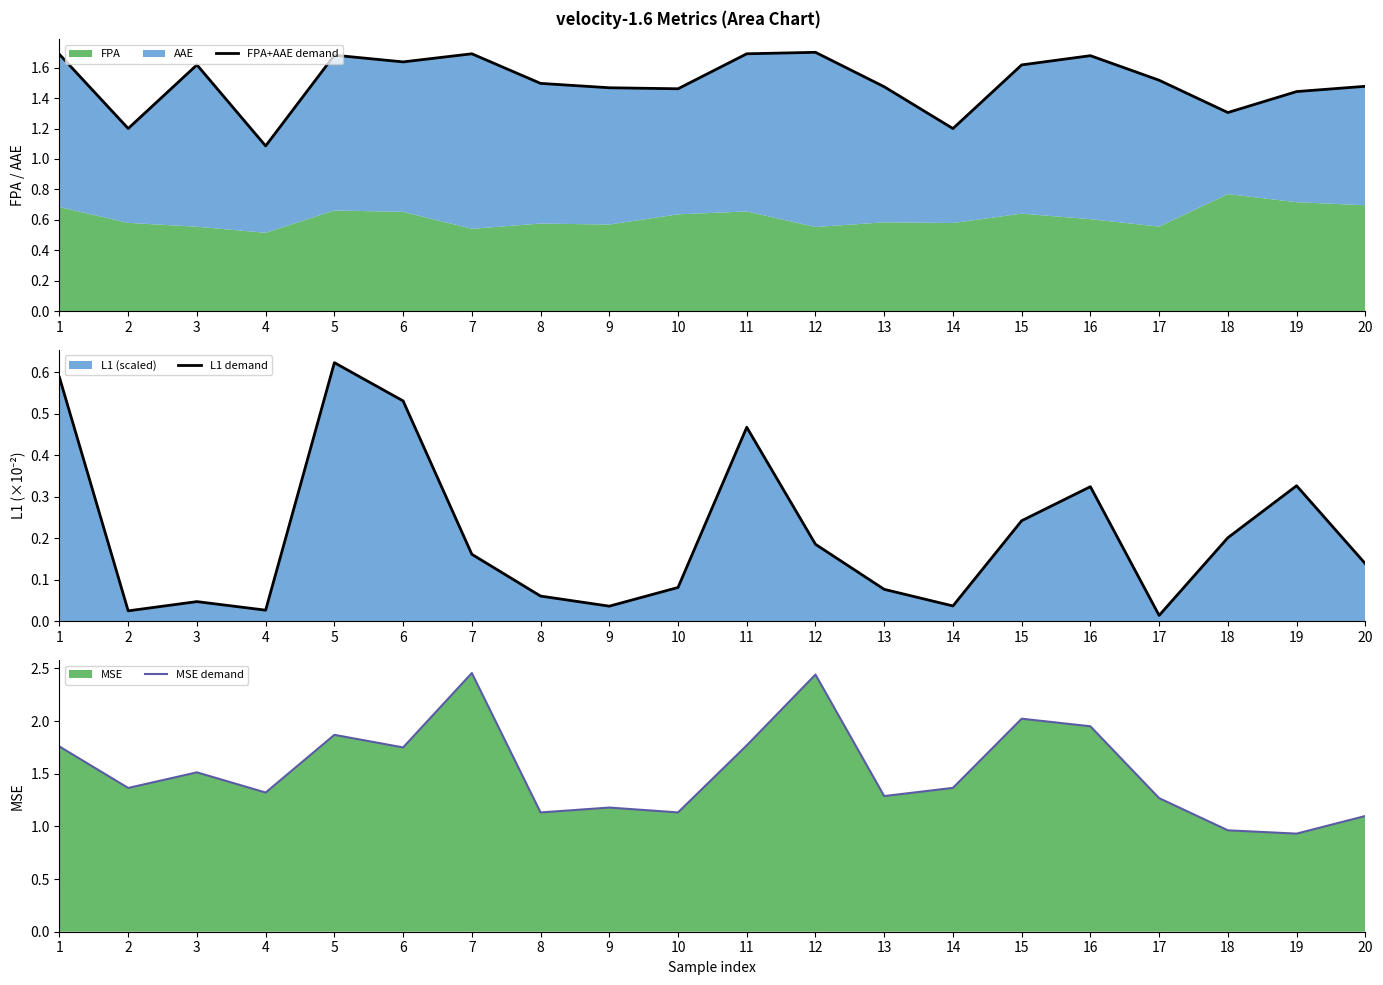

What is the sum of the MSE demand values at 13 and 1?

3.0